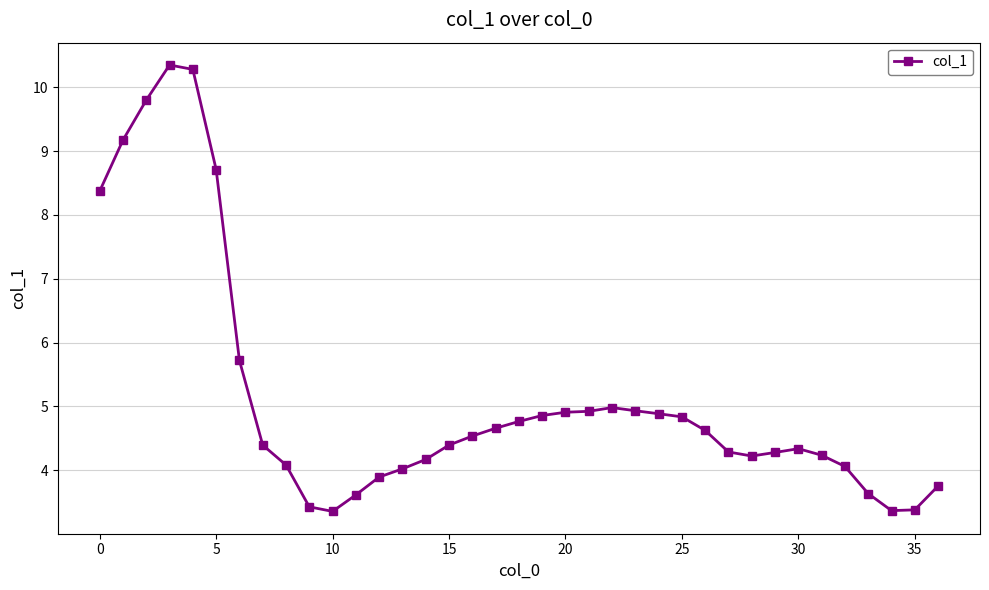

What is the greatest value displayed?

10.4